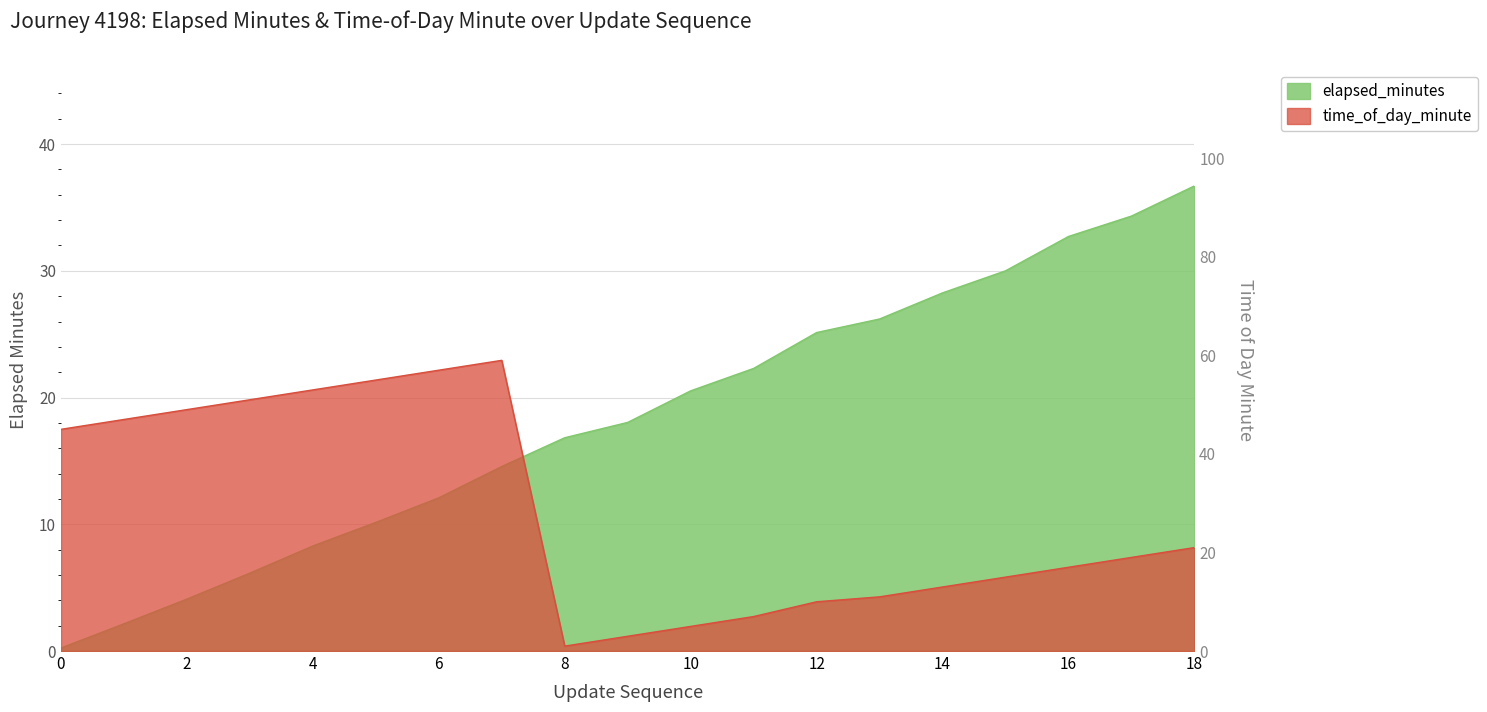

Which series has the largest total across all categories?

time_of_day_minute